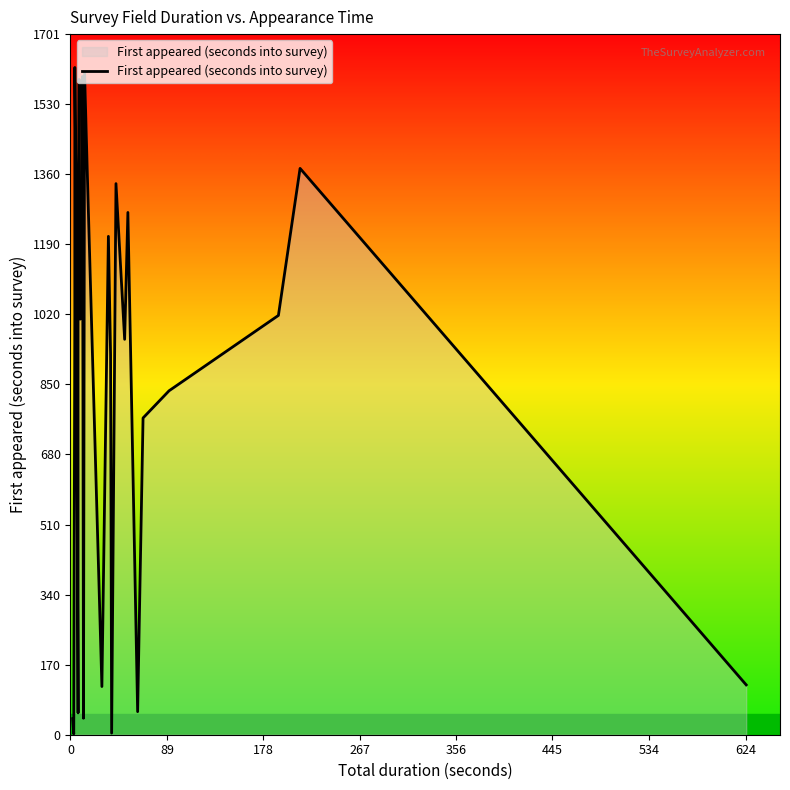

How many lines are shown in the chart?

1